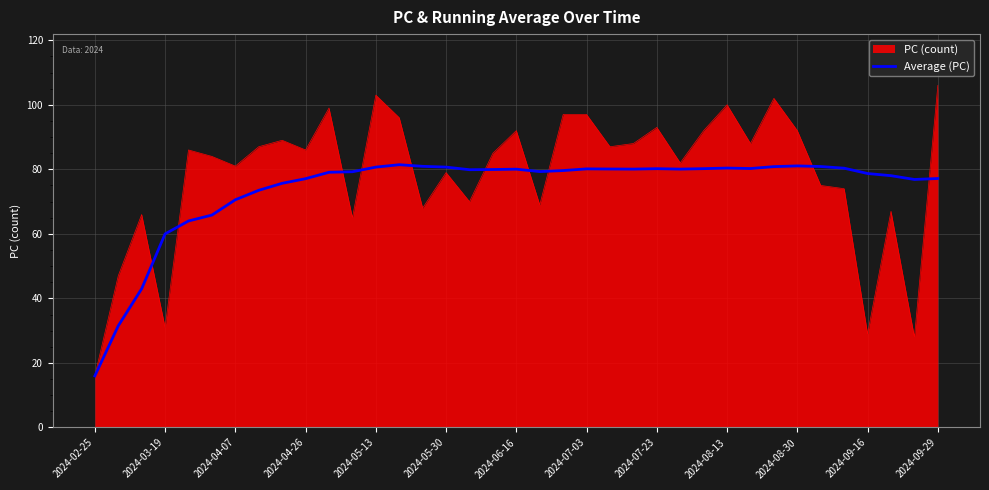

What is the smallest value displayed?

16.0